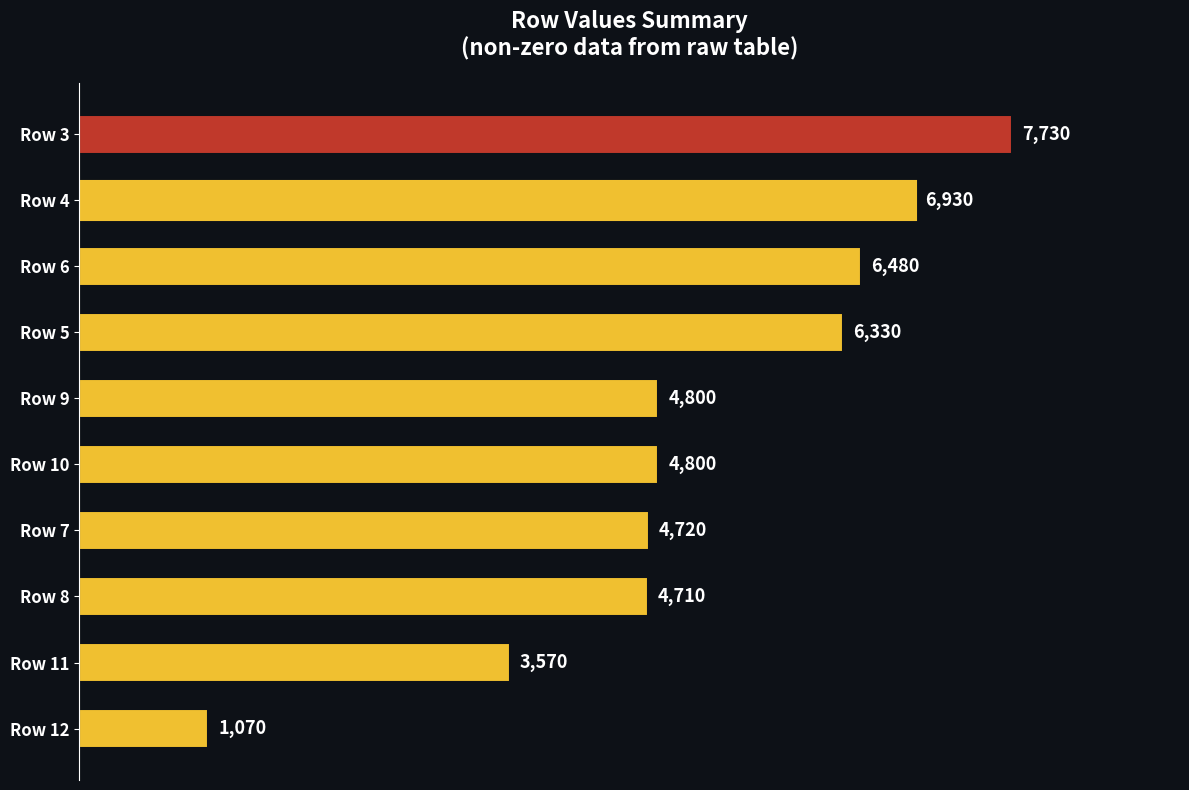

What is the change in value from Row 11 to Row 5?

+2760